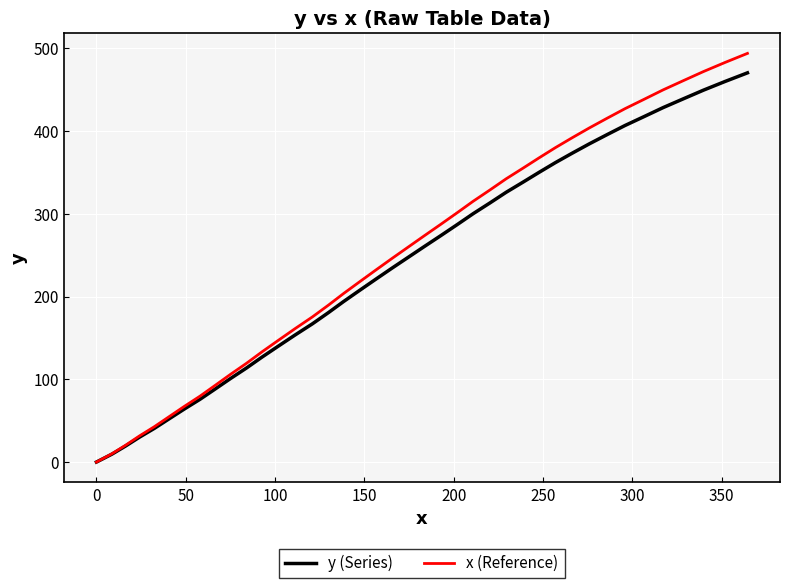

What is the highest value of the y (Series) series?

470.4